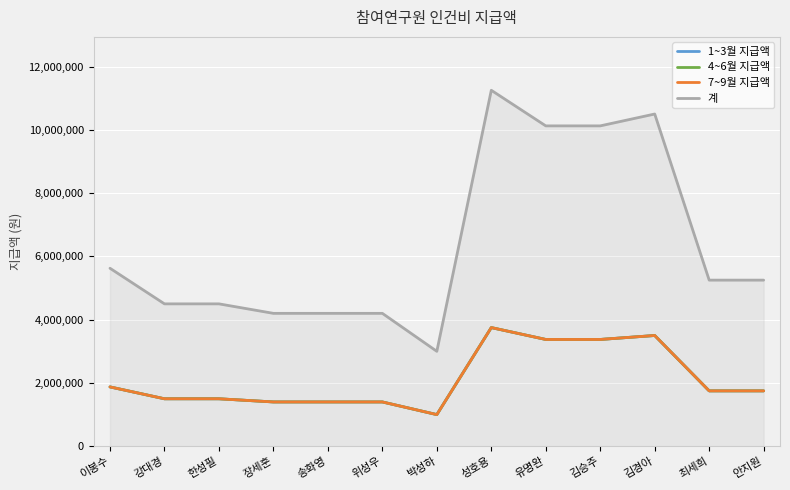

What is the value of the 7~9월 지급액 point at the 3rd from the left?

1500000